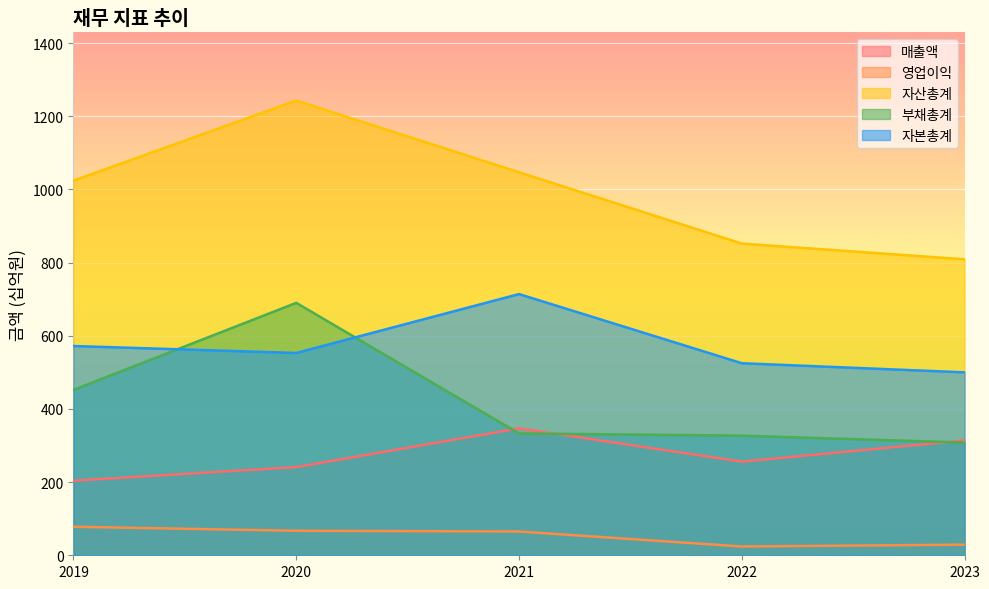

What is the difference between the 부채총계 values at 2023 and 2020?

382